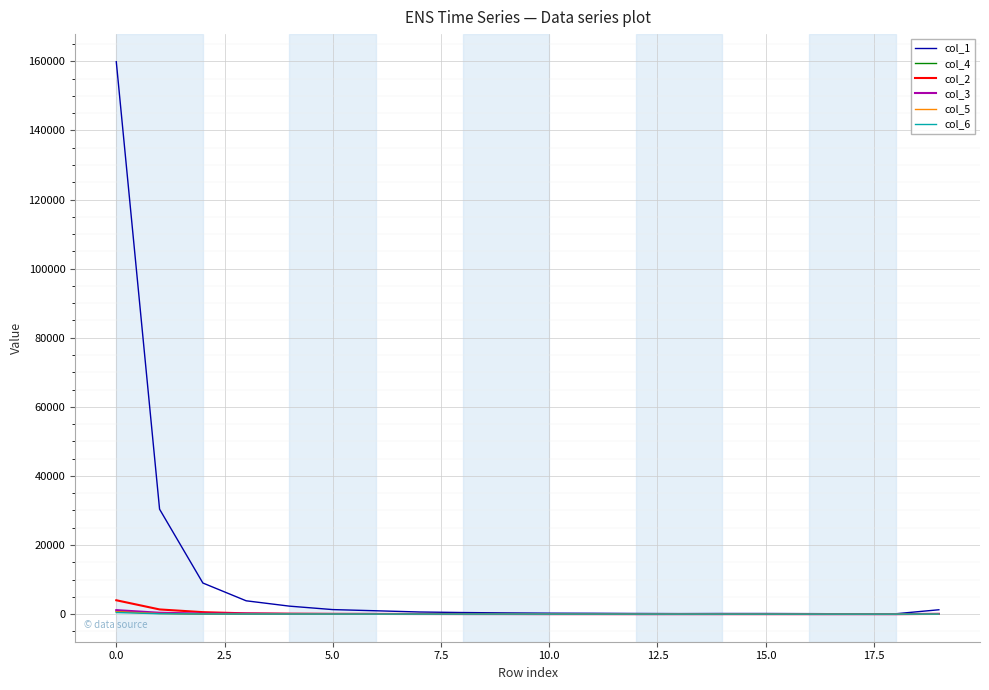

Which series has the widest spread of values?

col_1